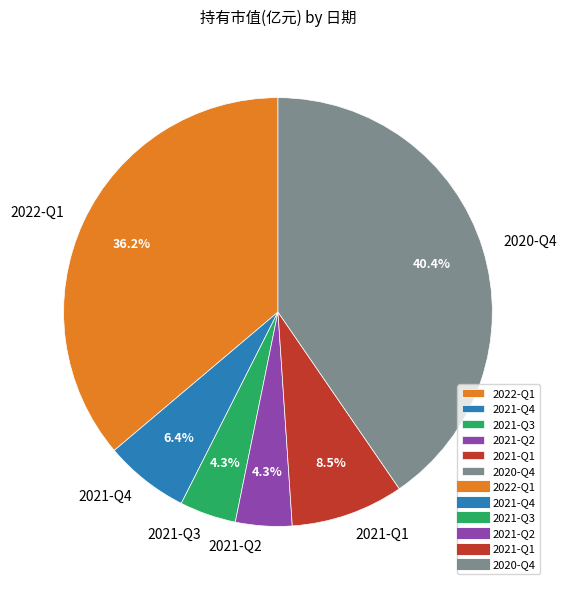

Count the number of slices in the pie.

6